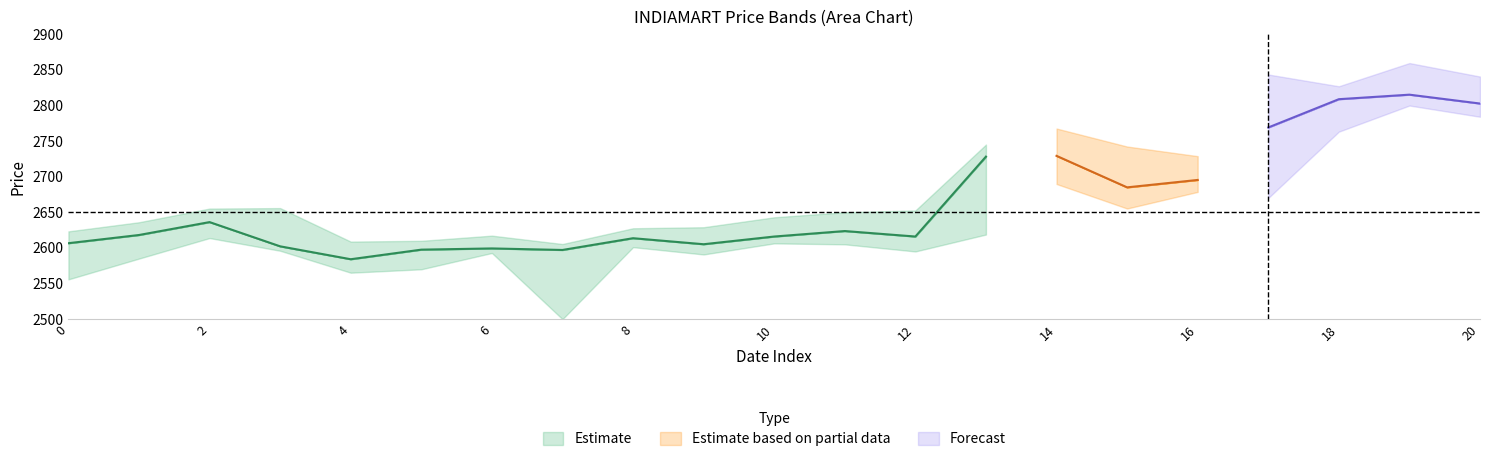

Does the chart display data point markers on the line(s)?

No